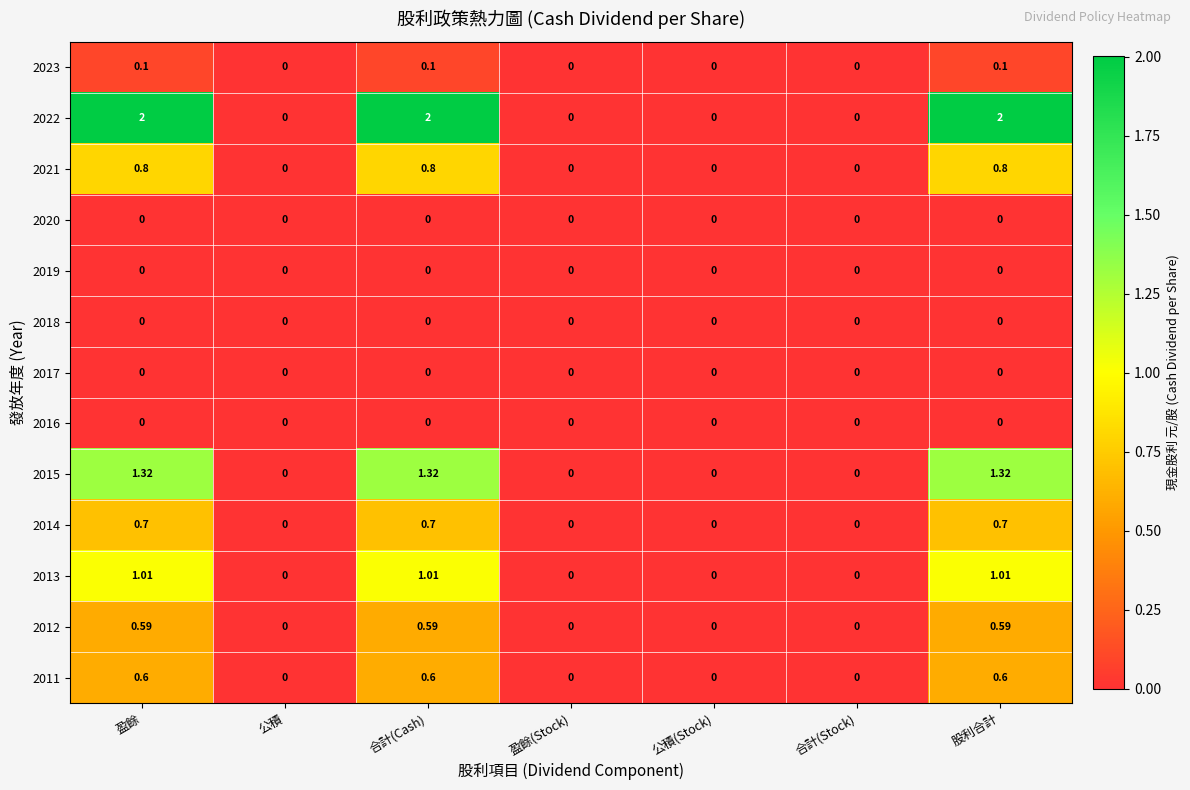

Is the value of 2017 at 股利合計 greater than the value of 2021 at 股利合計?

No